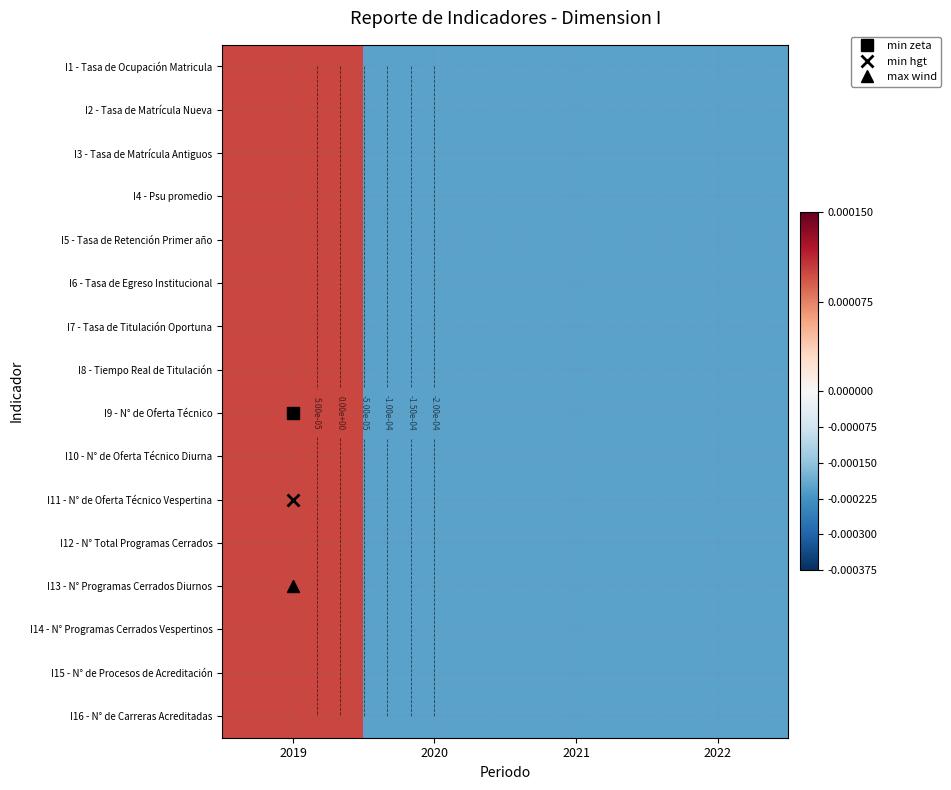

At which label is I9 - N° de Oferta Técnico closest to 0?

2019